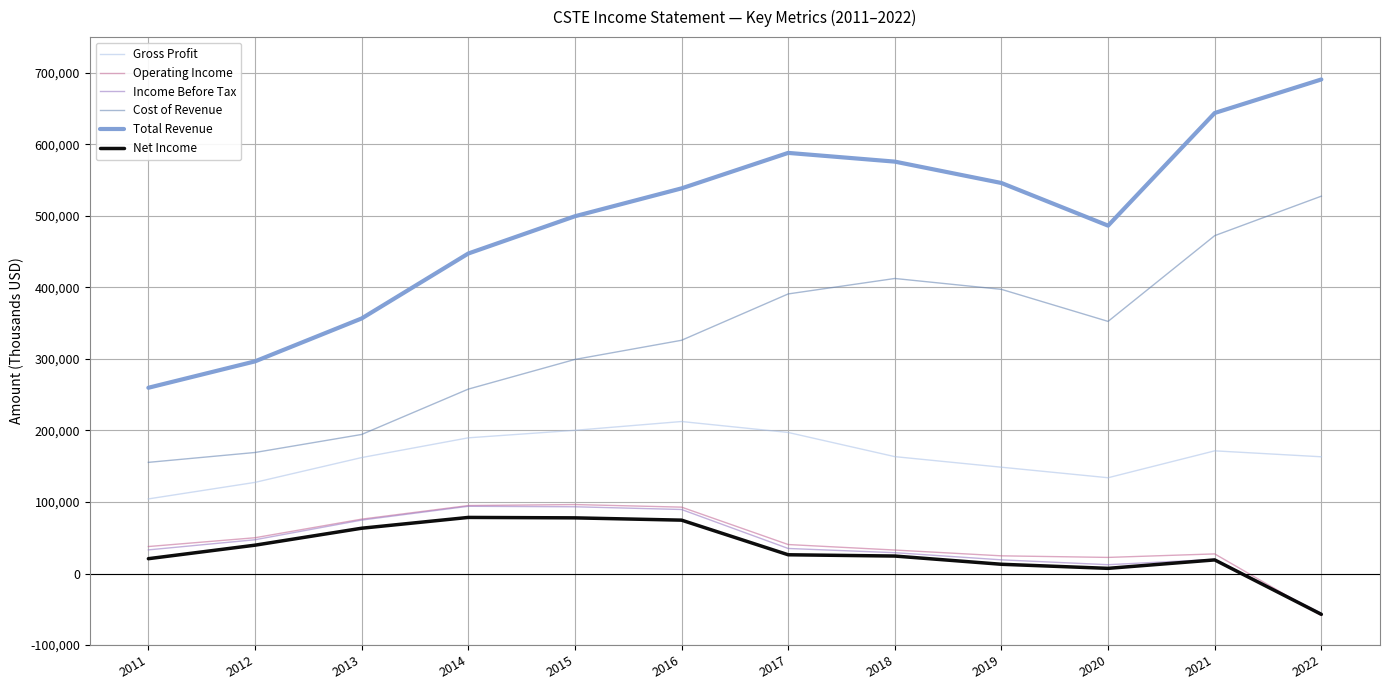

Which series has the widest spread of values?

Total Revenue